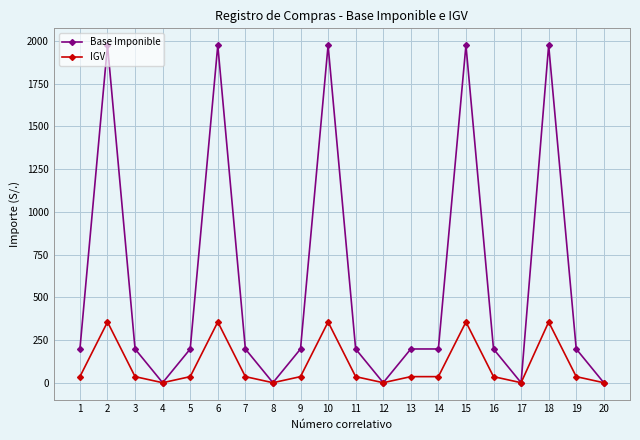

What is the difference between the IGV values at 1 and 17?

35.5